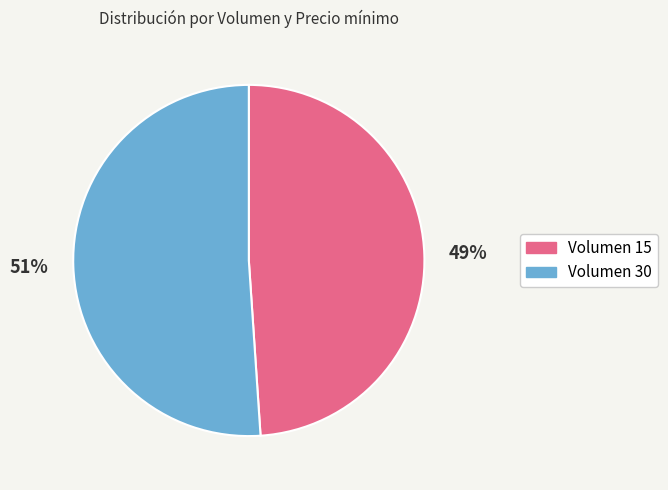

Count the number of slices in the pie.

2